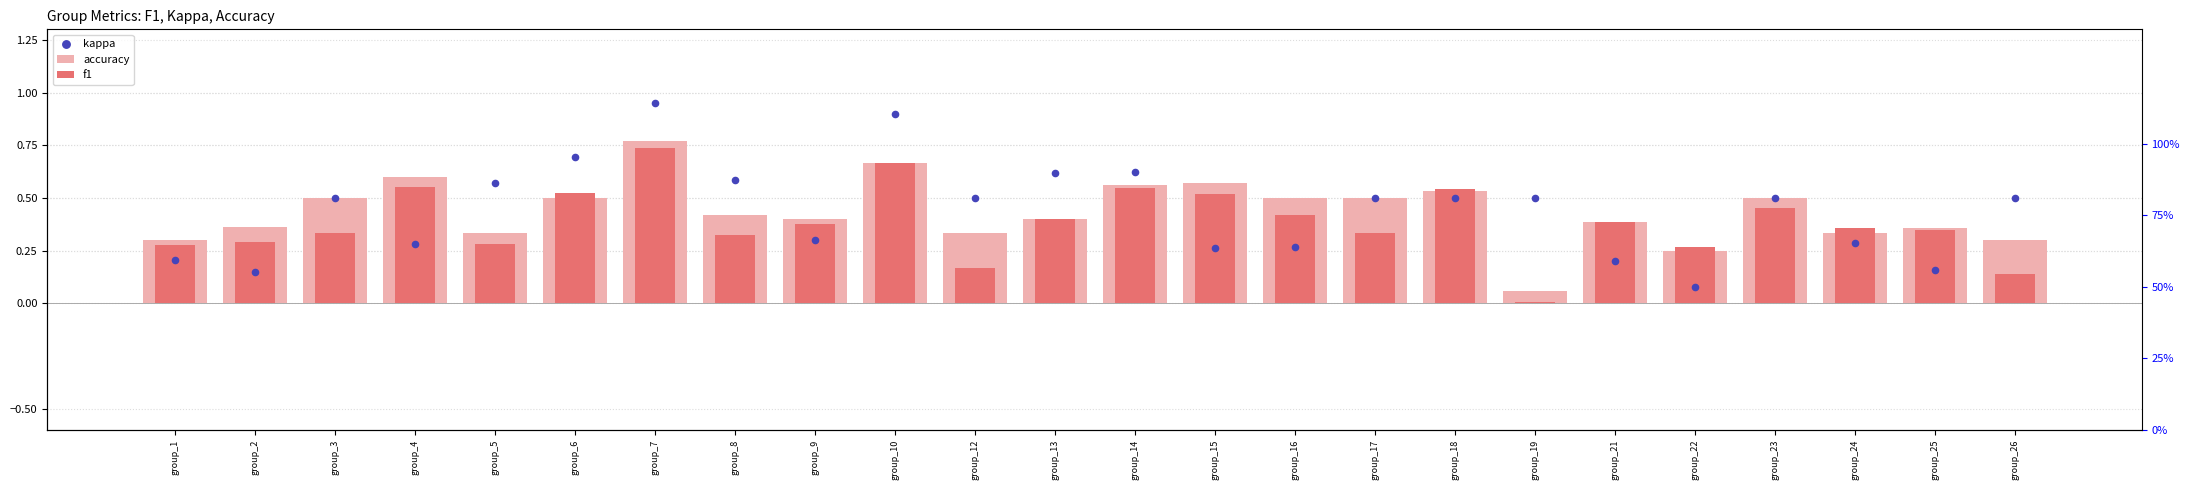

Is the value of f1 at group_15 greater than the value of kappa at group_9?

Yes